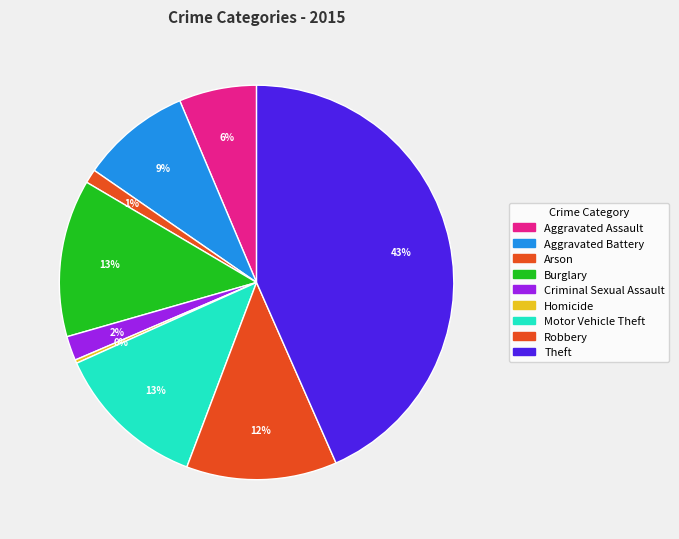

Is Robbery the majority of the pie?

No